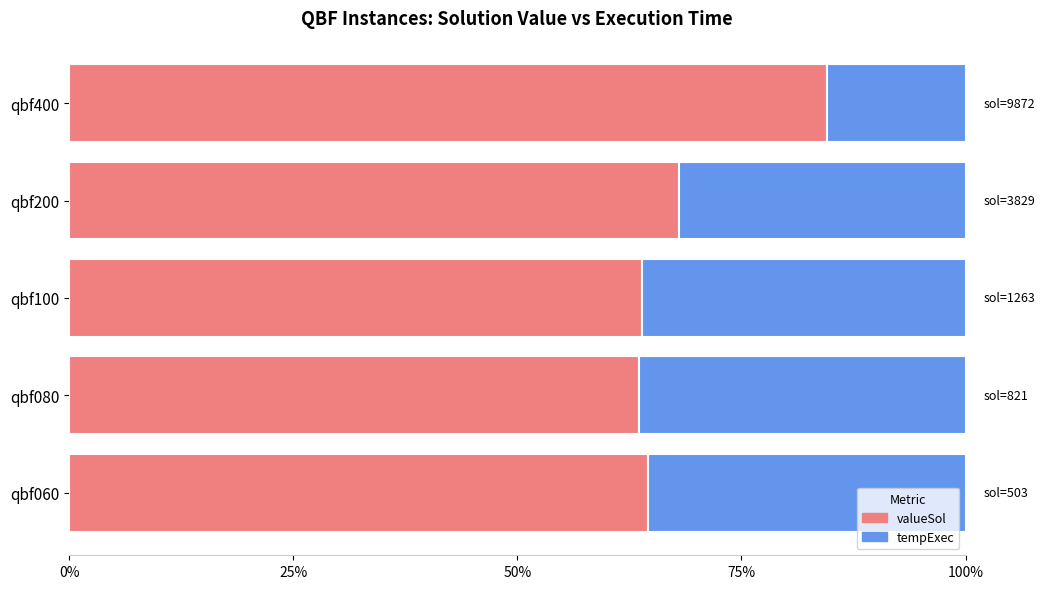

True or false: valueSol has a value of 63.5 at qbf080.

True